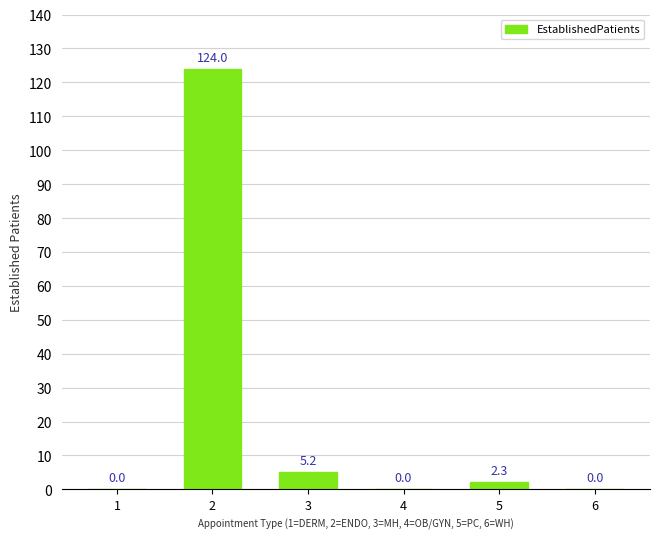

At which label is the value closest to 62?

3